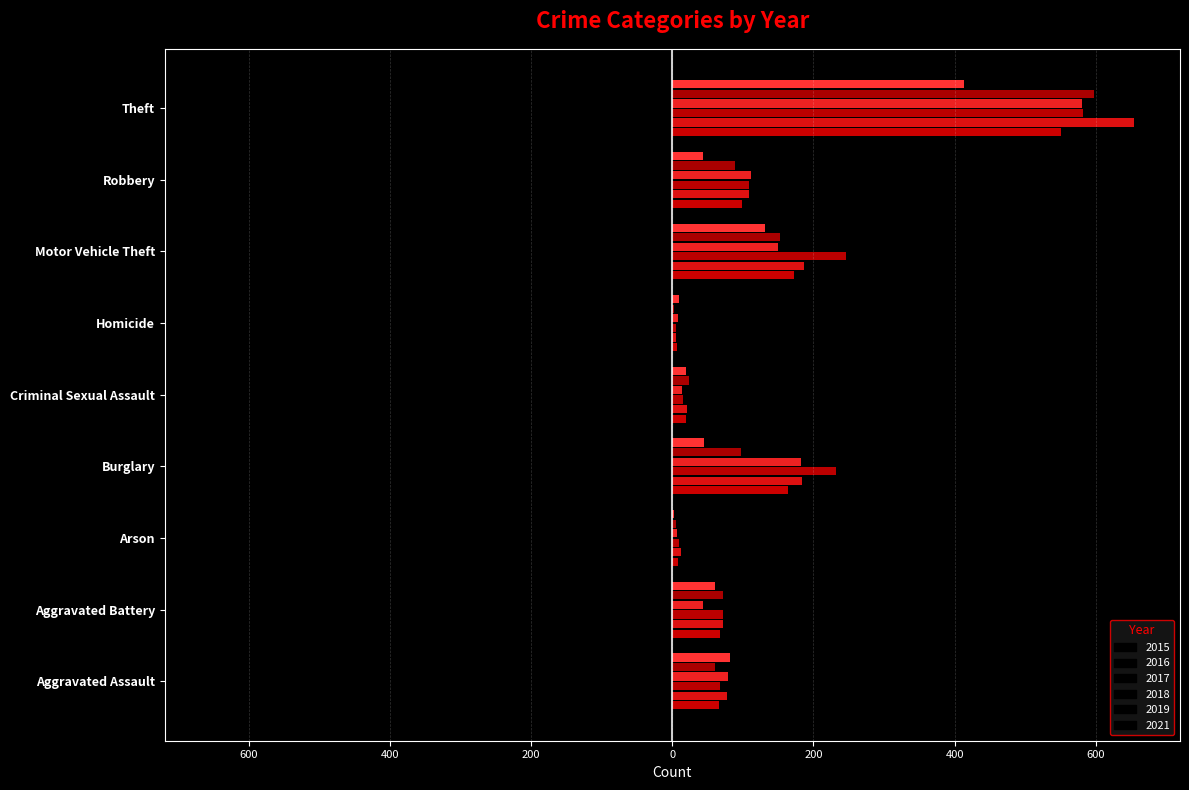

What is the label of the 4th bar from the left?

Burglary